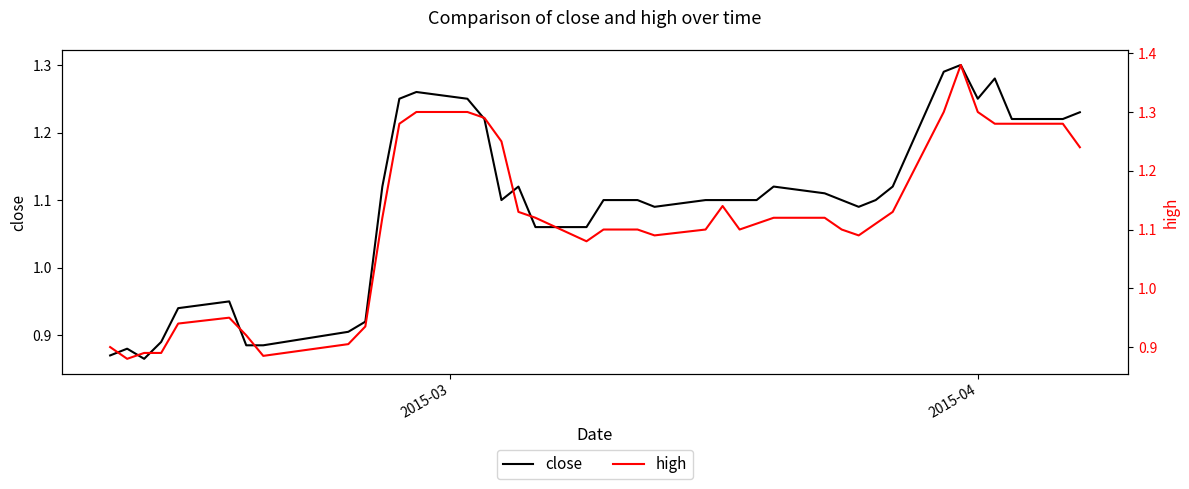

Is the value of high at 10 greater than the value of close at 16?

No